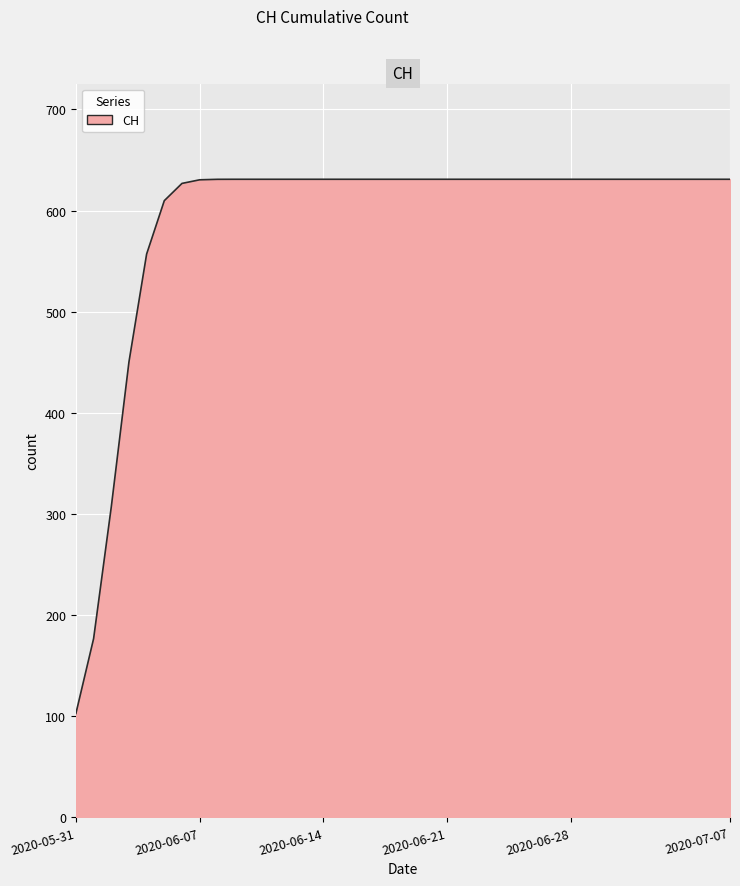

What is the smallest value displayed?

102.8